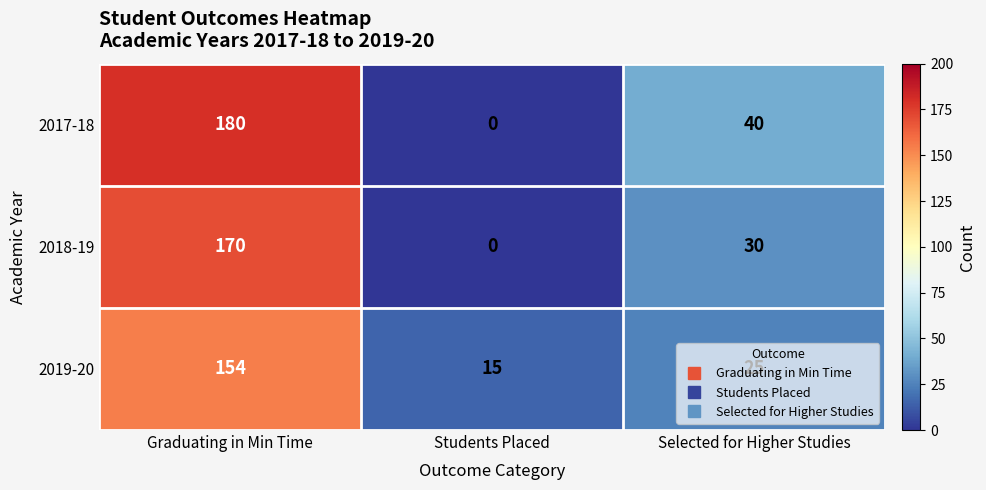

The 2018-19 series shows 43 at Selected for Higher Studies. True or false?

False